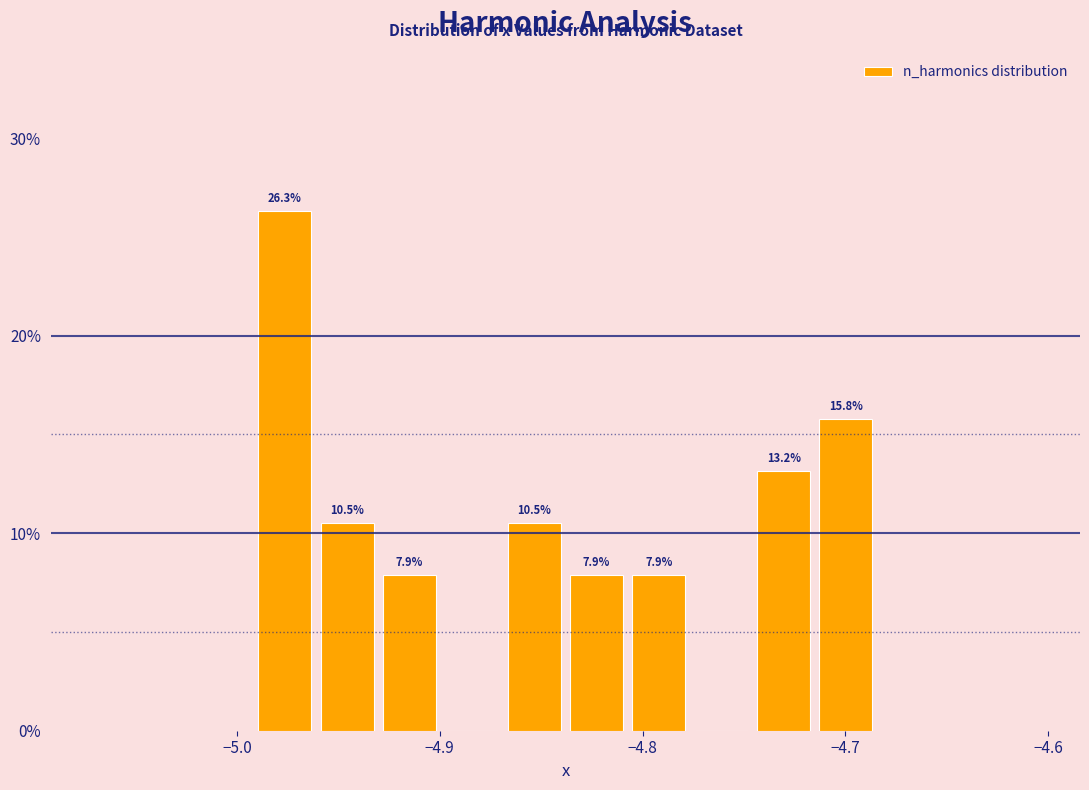

Around what value on the x-axis is the tallest bar? Give the approximate position of its centre, as read against the axis.

-4.98